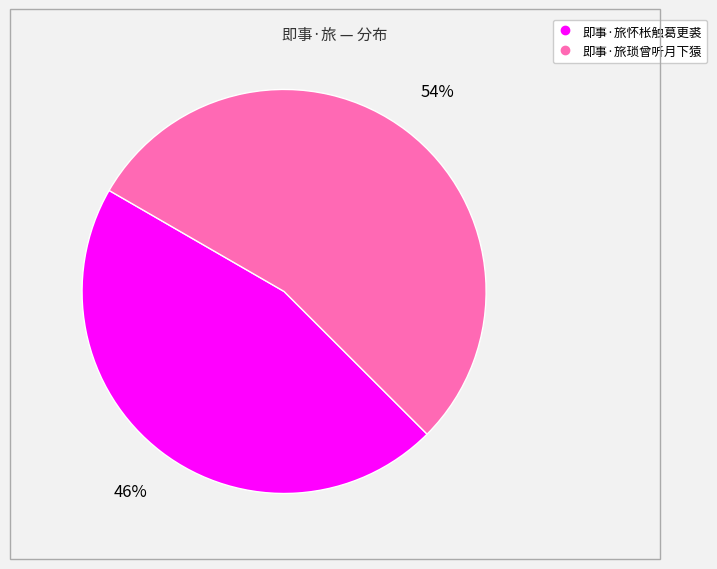

Rank the categories by value from lowest to highest.

即事·旅怀枨触葛更裘, 即事·旅琐曾听月下猿